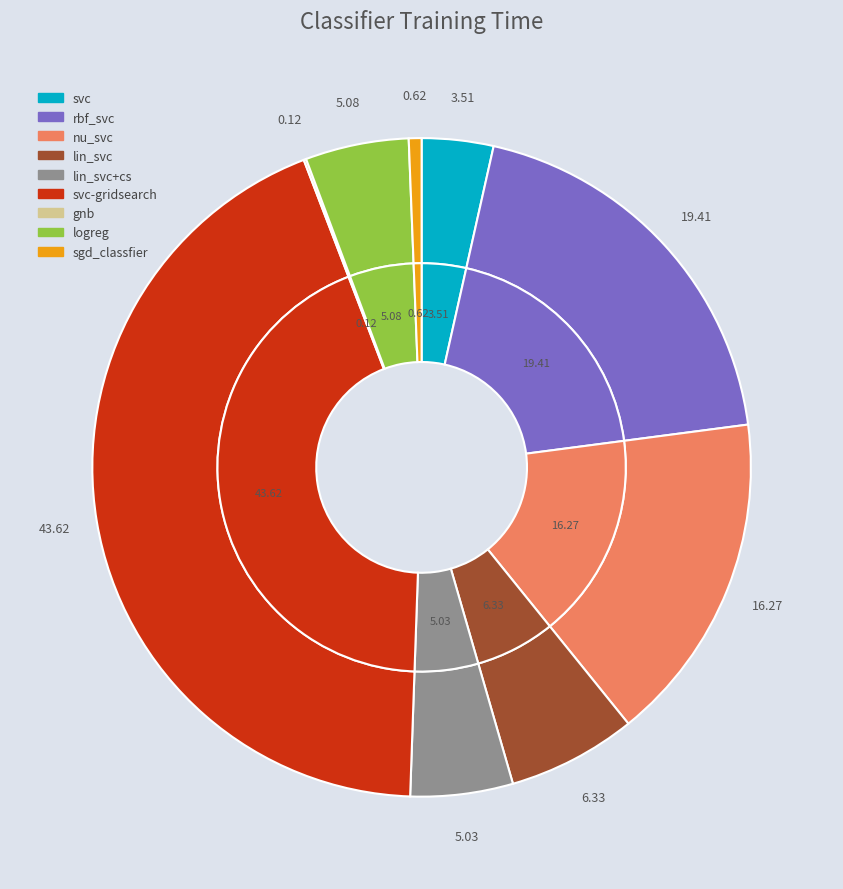

How many segments does this pie chart have?

9